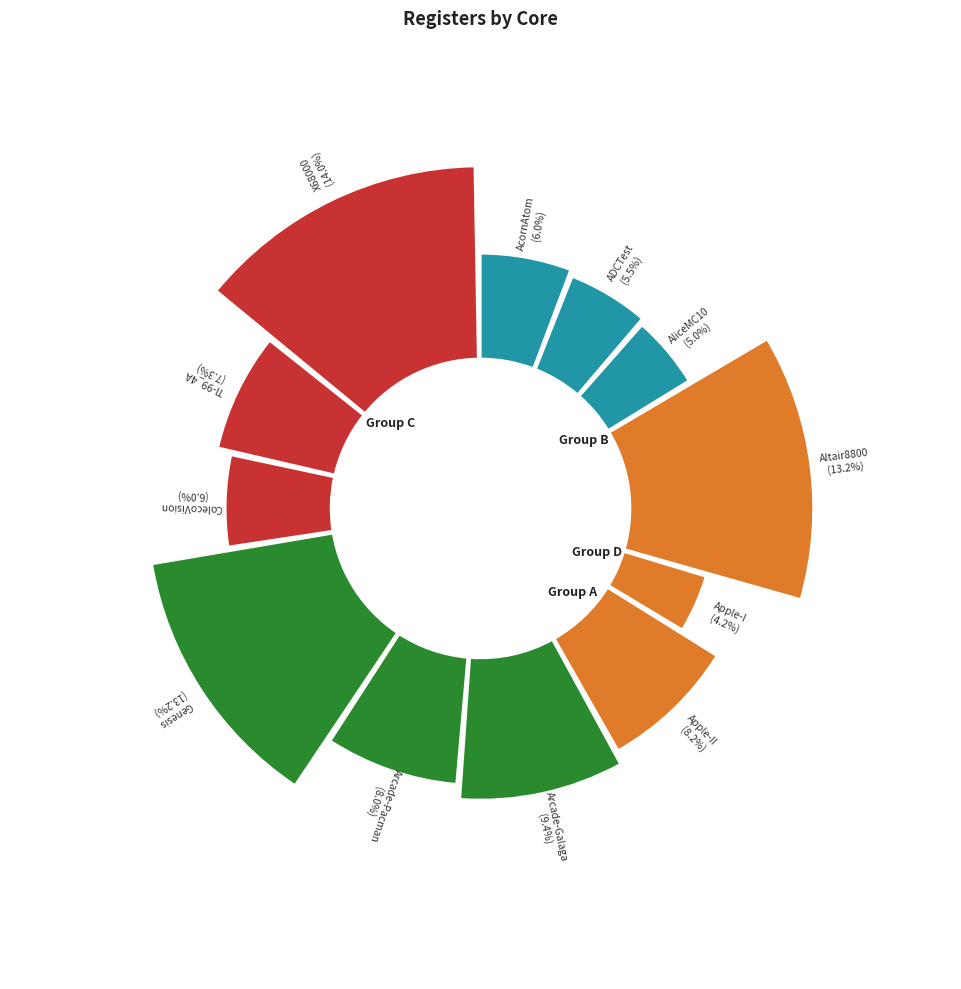

Does any single category account for the majority?

No